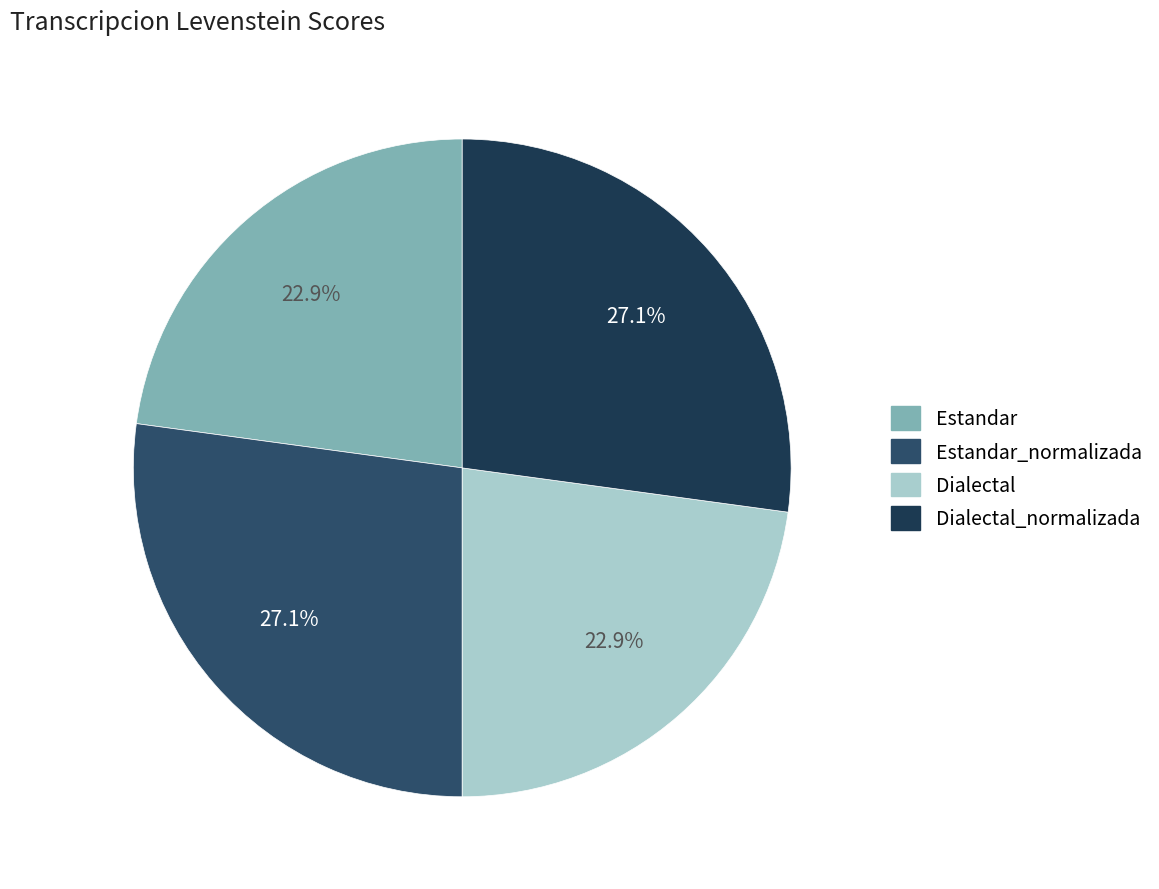

Does any single category account for the majority?

No